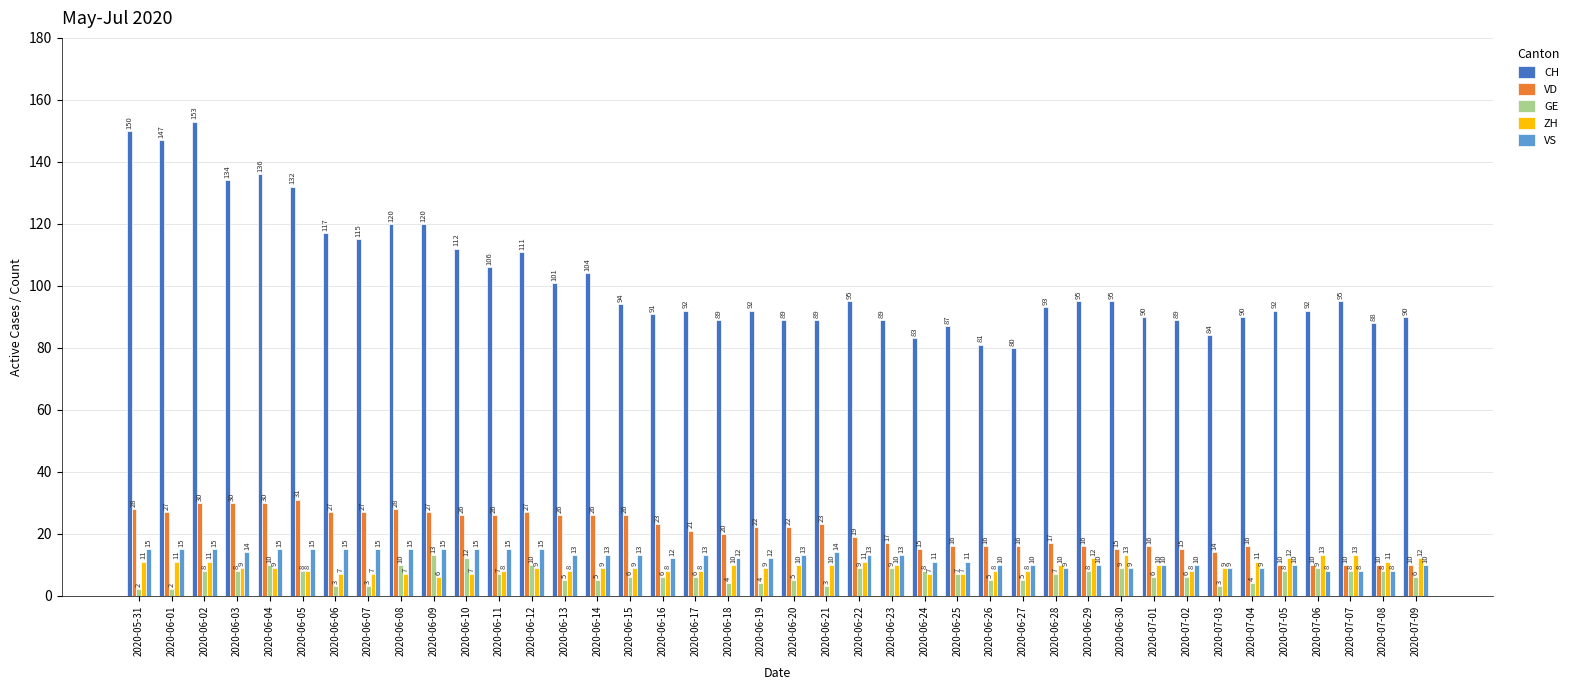

How many bars are there in each group?

5